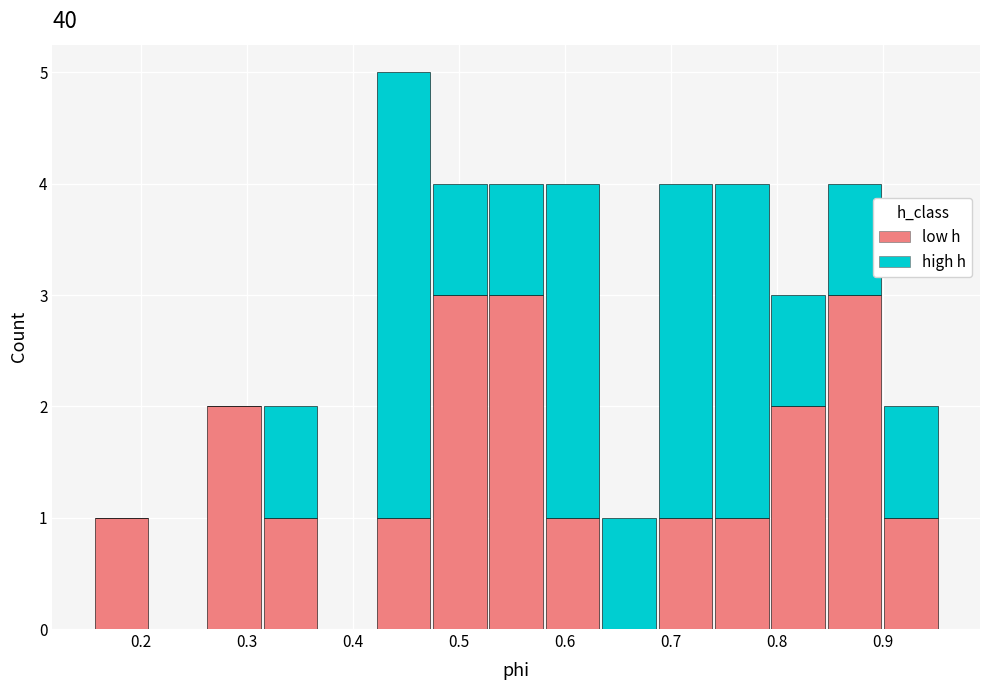

Reading left to right, list every stacked bar in this chart as the range it spans on the x-axis followed by its total height. Neither the bar edges nor the heights are printed on the chart, so give them approximately, as read against the axes.

0.16 to 0.21: 1
0.21 to 0.26: 0
0.26 to 0.31: 2
0.31 to 0.37: 2
0.37 to 0.42: 0
0.42 to 0.47: 5
0.47 to 0.53: 4
0.53 to 0.58: 4
0.58 to 0.63: 4
0.63 to 0.69: 1
0.69 to 0.74: 4
0.74 to 0.79: 4
0.79 to 0.85: 3
0.85 to 0.90: 4
0.90 to 0.95: 2